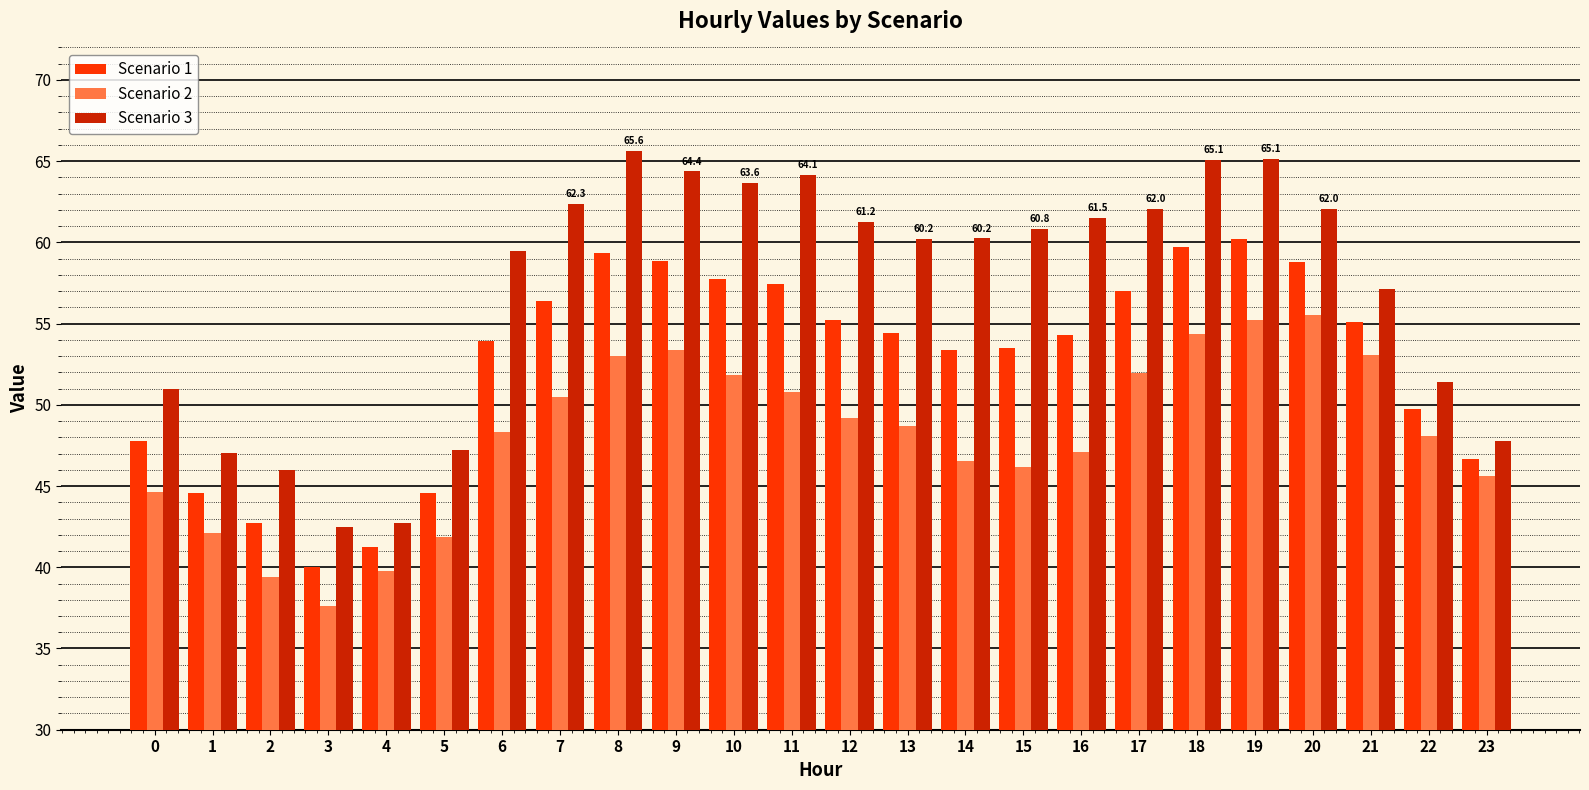

How many data points does each series have?

24